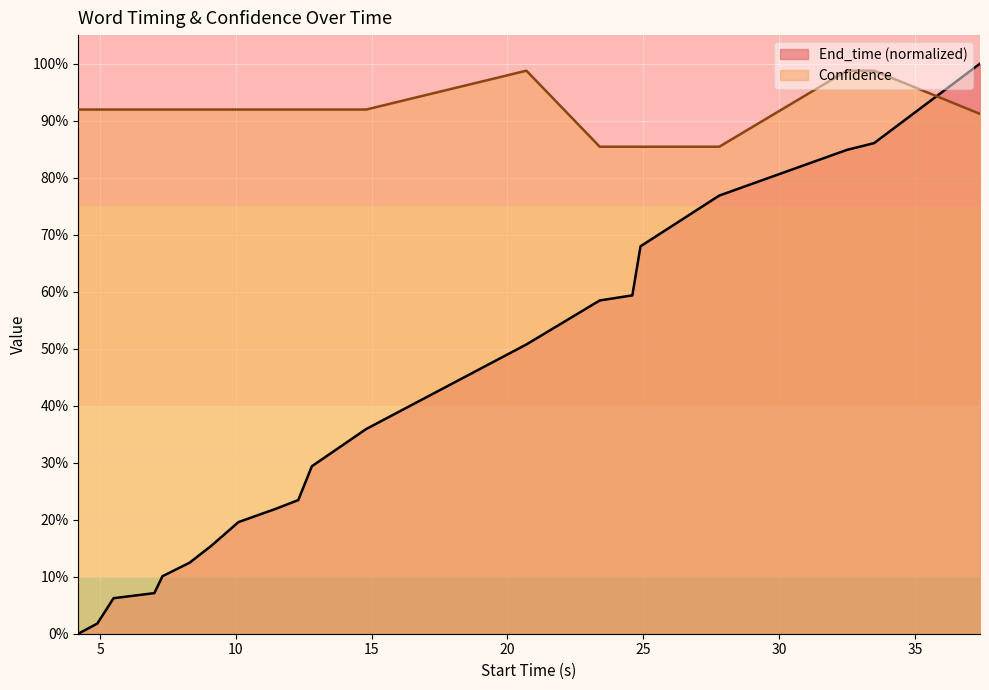

What are all the series names shown in the legend?

End_time (normalized), Confidence